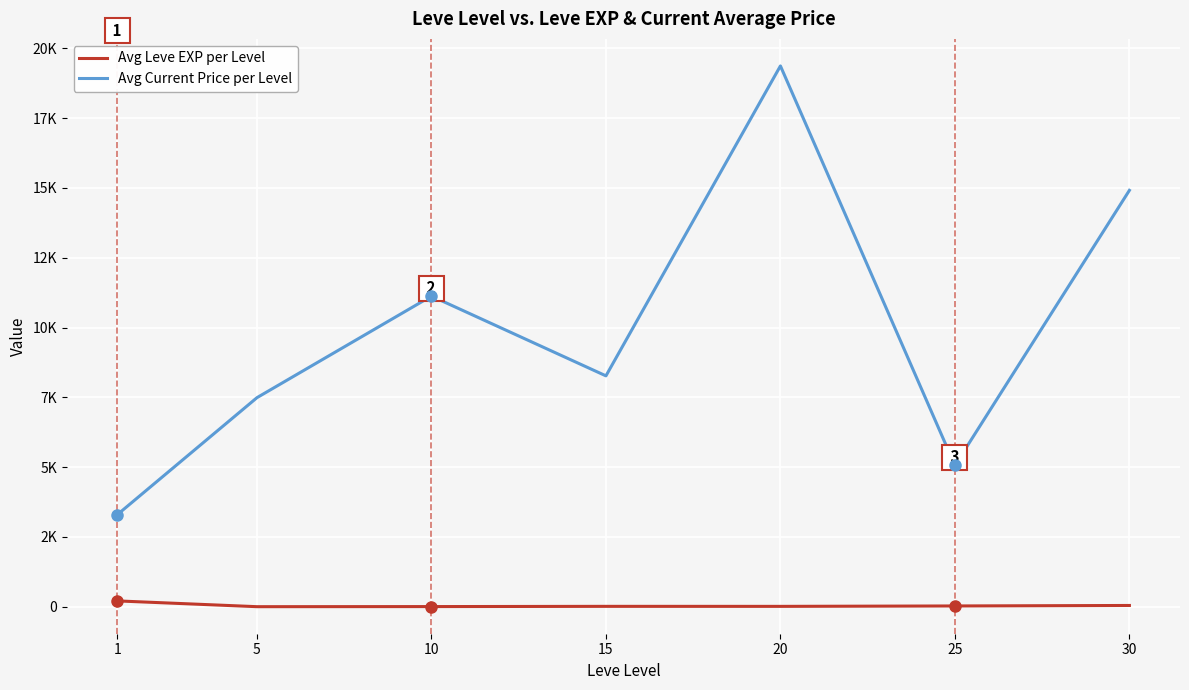

Does the chart have visible grid lines?

Yes